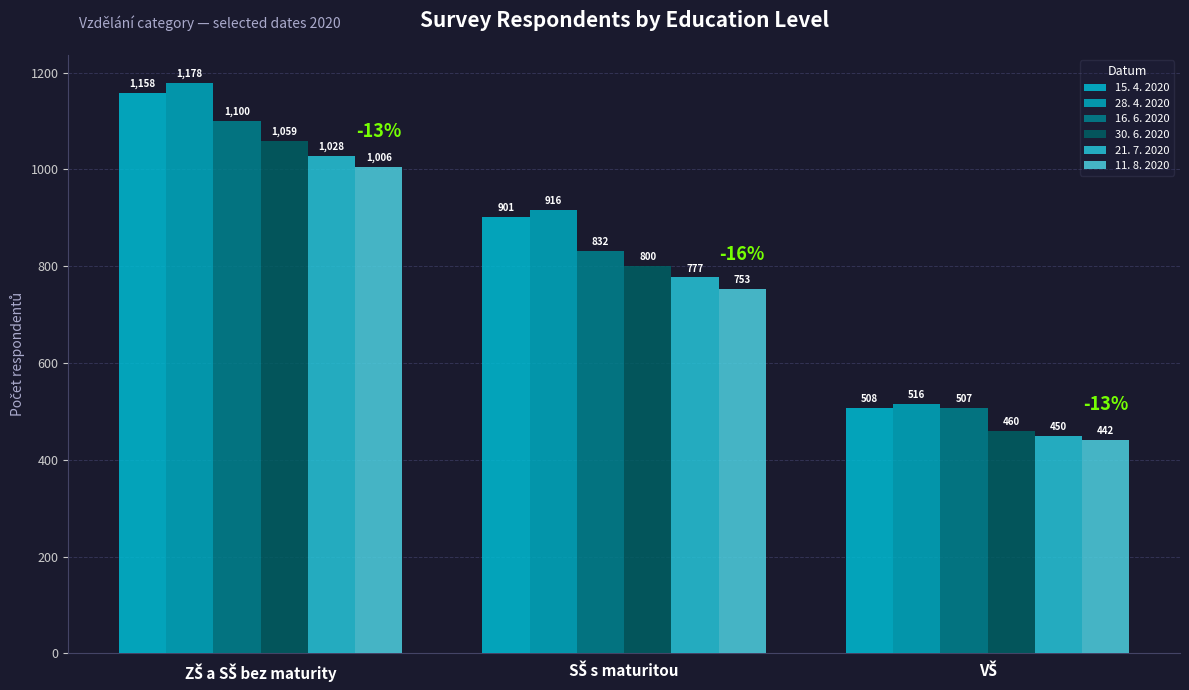

Count the 16. 6. 2020 values in the range 507 to 1100.

3